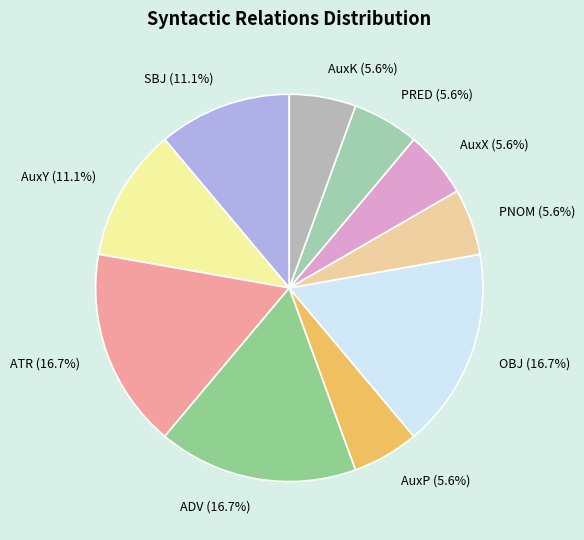

How many slices are in this pie chart?

10